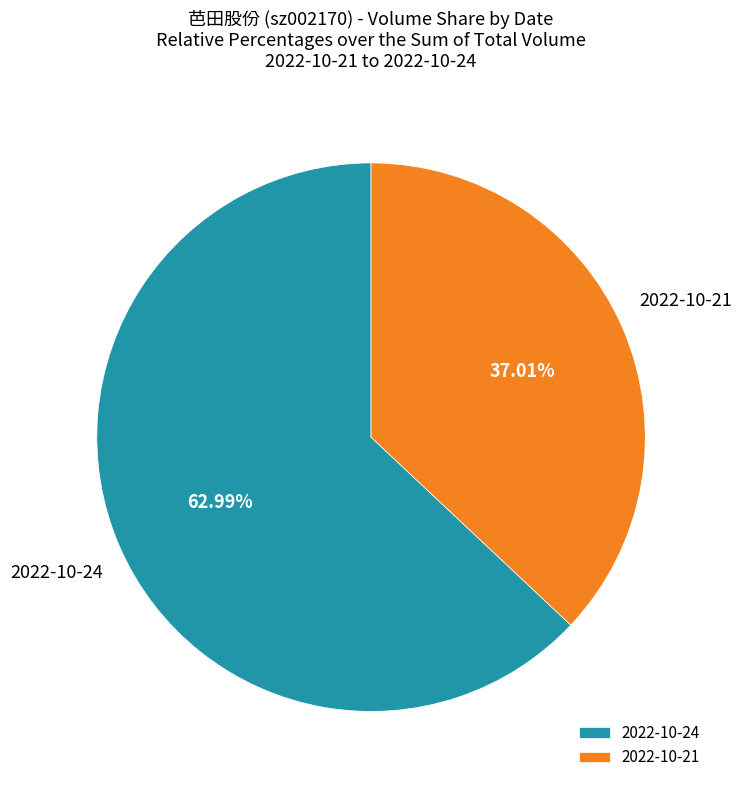

Which category accounts for the majority?

2022-10-24